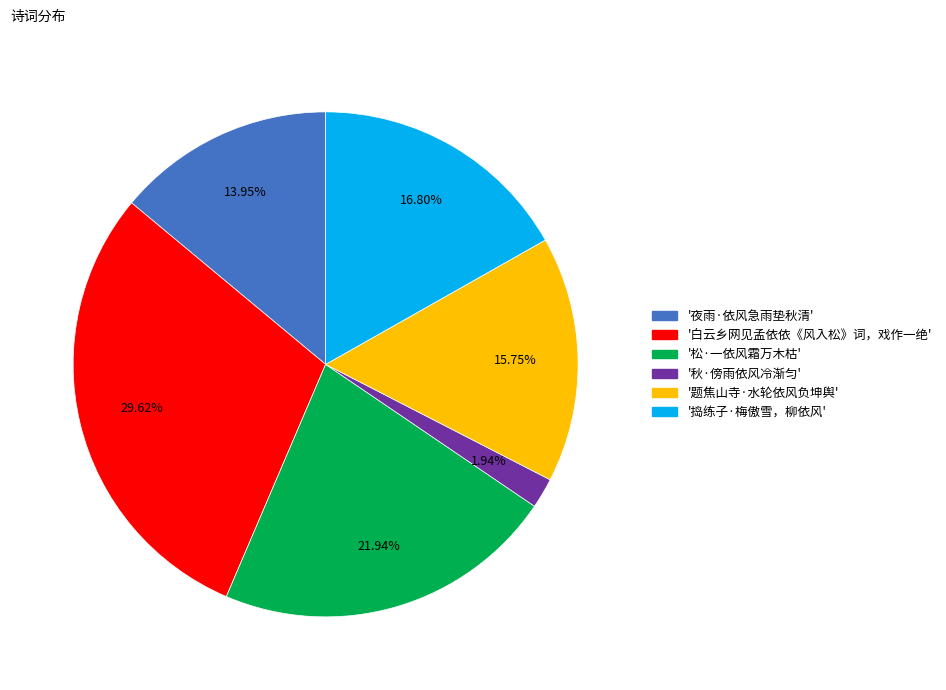

To the nearest percent, what is the average slice percentage?

17%